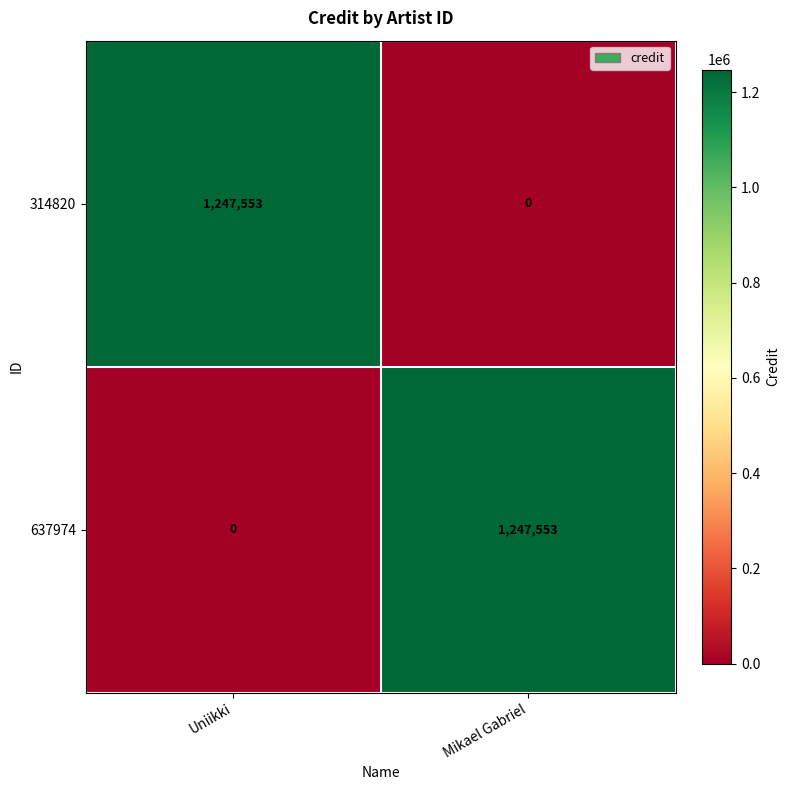

The value of 637974 at Mikael Gabriel is 1247553. True or false?

True